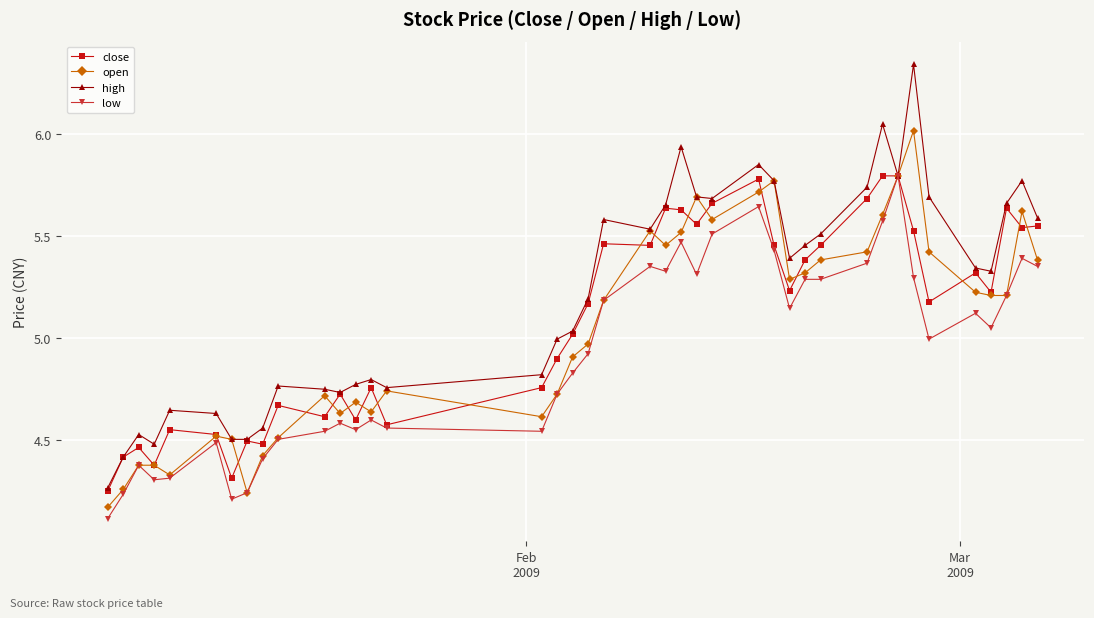

What is the smallest value displayed?

4.1